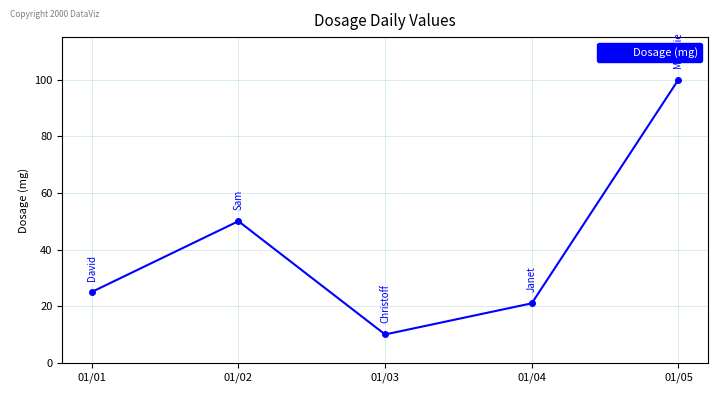

List the labels in order of value, smallest first.

01/03, 01/04, 01/01, 01/02, 01/05